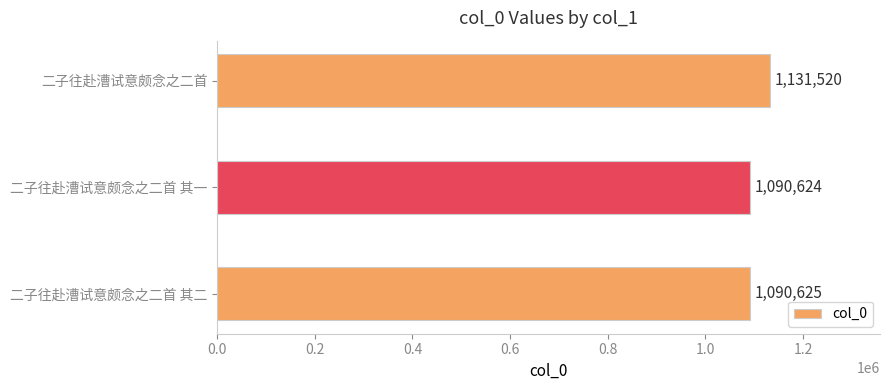

How many bars are there in total?

3